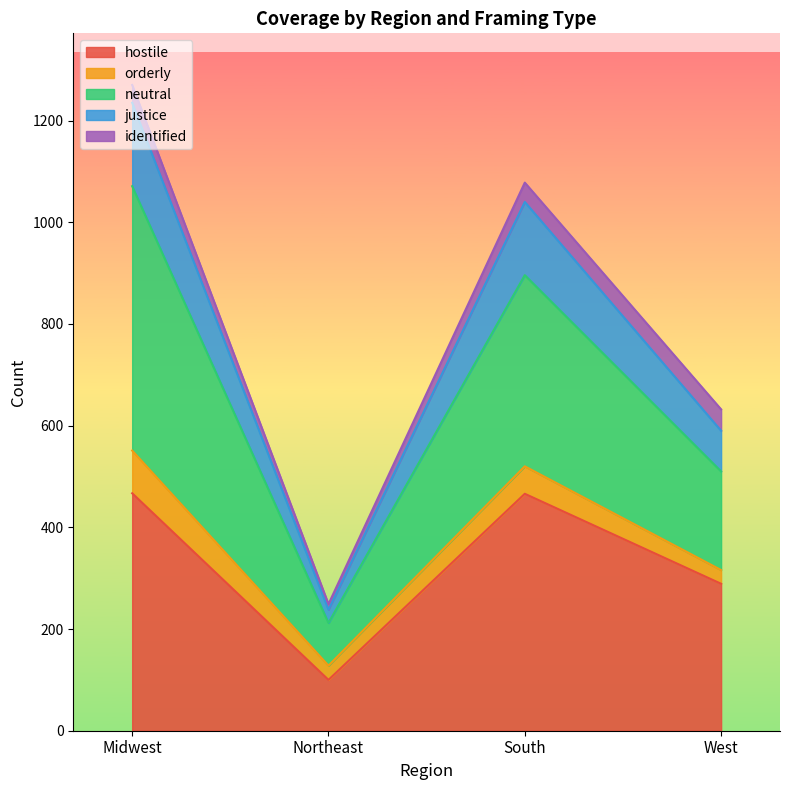

What are all the series names shown in the legend?

hostile, orderly, neutral, justice, identified